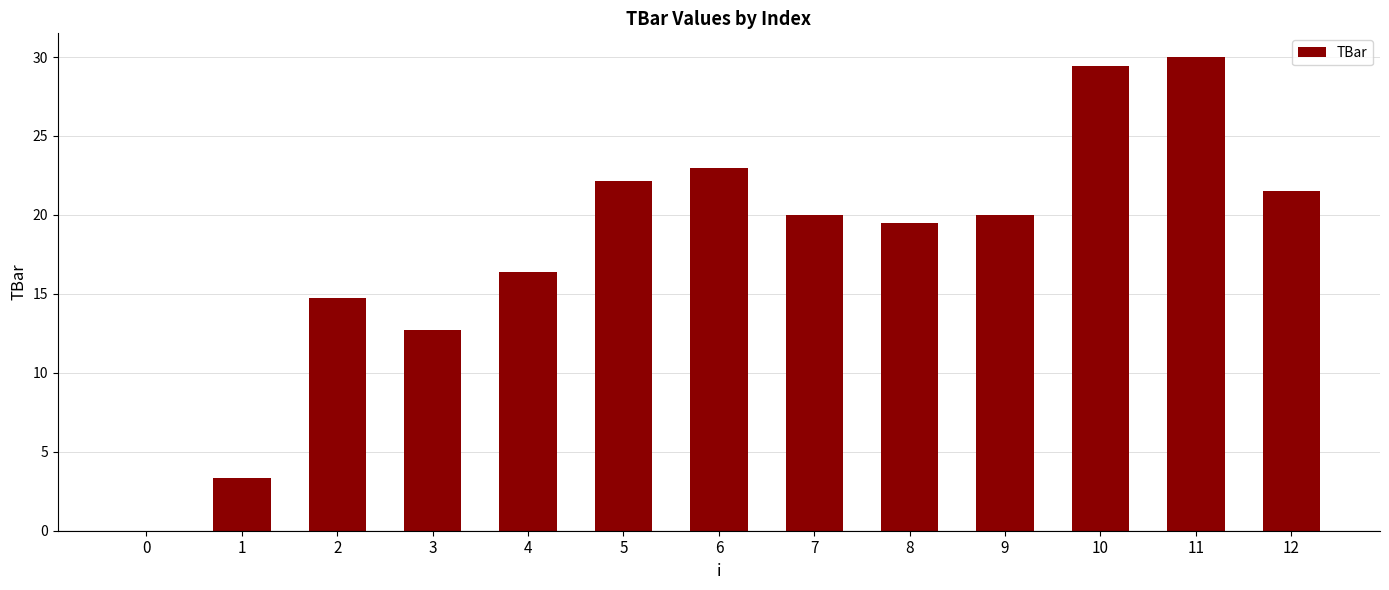

Does the chart contain stacked bars?

No